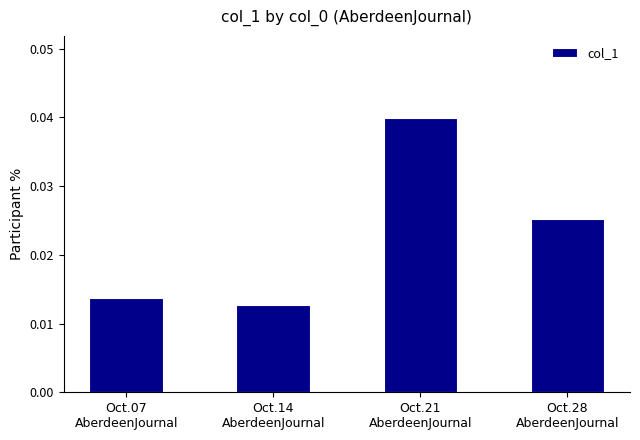

Count the values in the range 0 to 1.

4